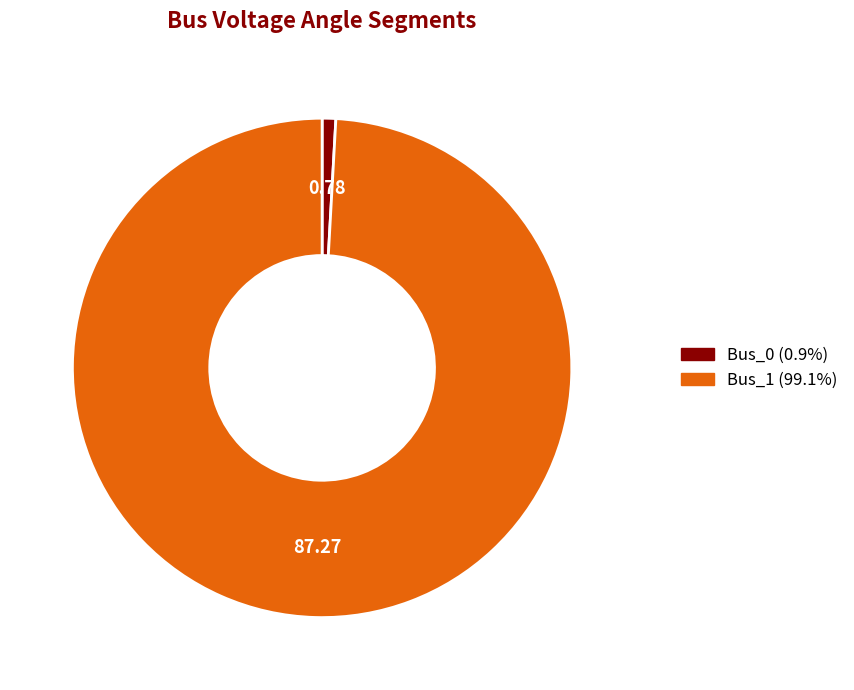

Rank the categories by value from lowest to highest.

Bus_0, Bus_1